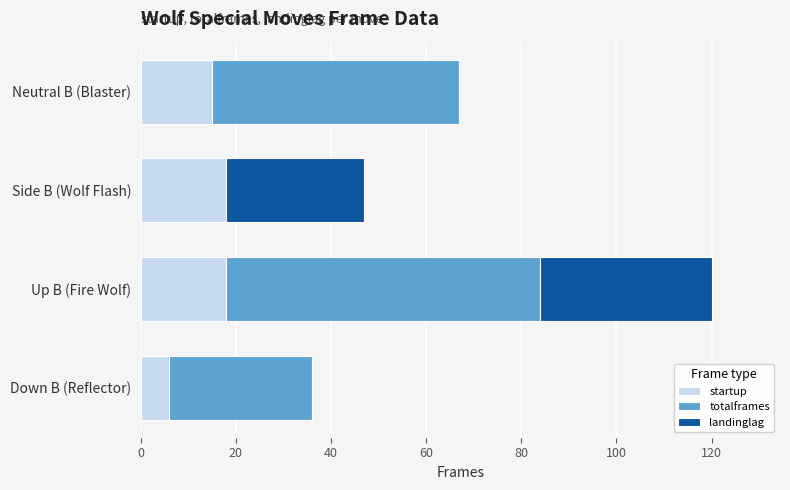

Is it true that startup equals 28 at Up B (Fire Wolf)?

False